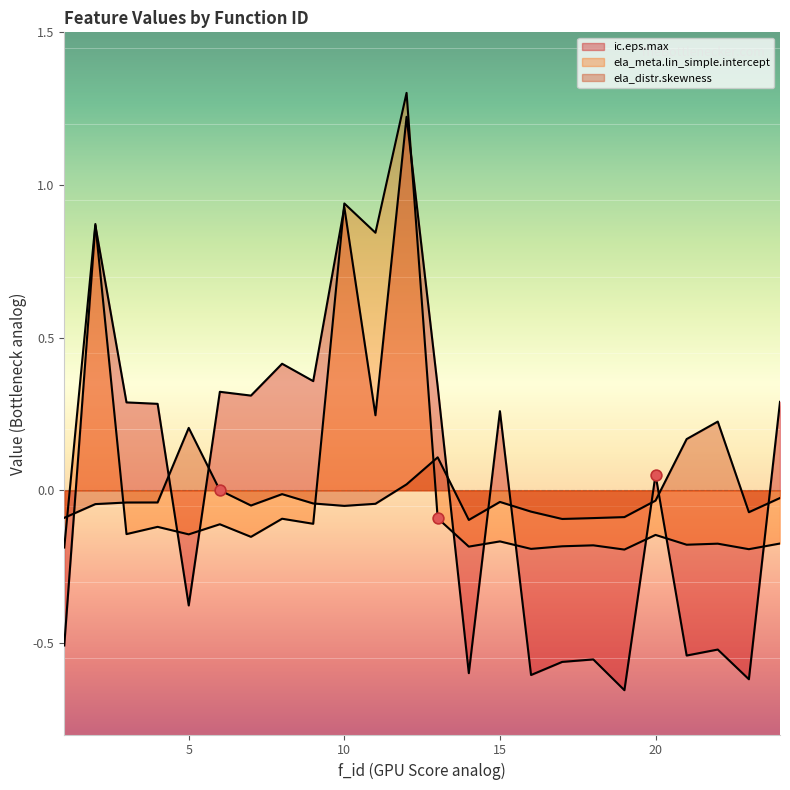

Which series reaches the maximum Y coordinate?

ela_meta.lin_simple.intercept